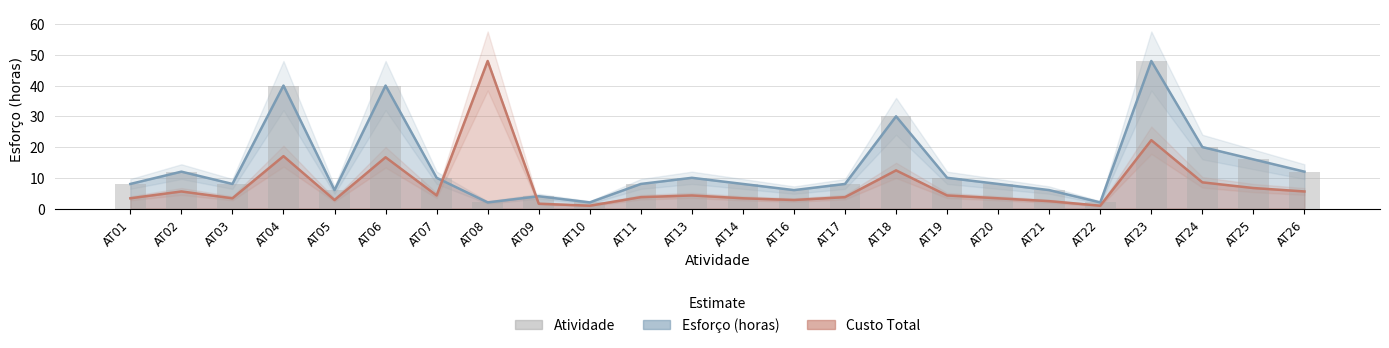

List the labels in order of Esforço (em horas) value, largest first.

AT23, AT04, AT06, AT18, AT24, AT25, AT02, AT26, AT07, AT13, AT19, AT01, AT03, AT11, AT14, AT17, AT20, AT05, AT16, AT21, AT09, AT08, AT10, AT22